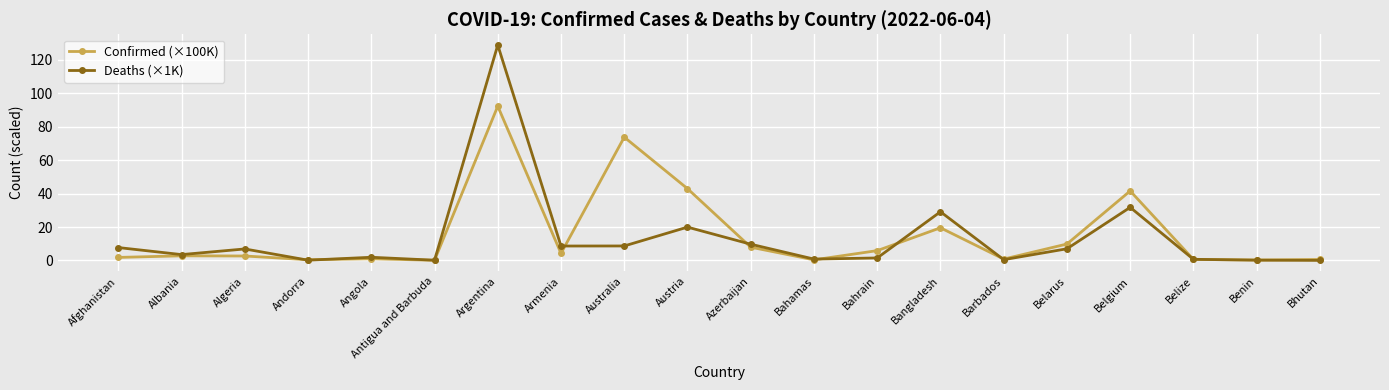

At which label does Confirmed (×100K) first exceed 2?

Albania